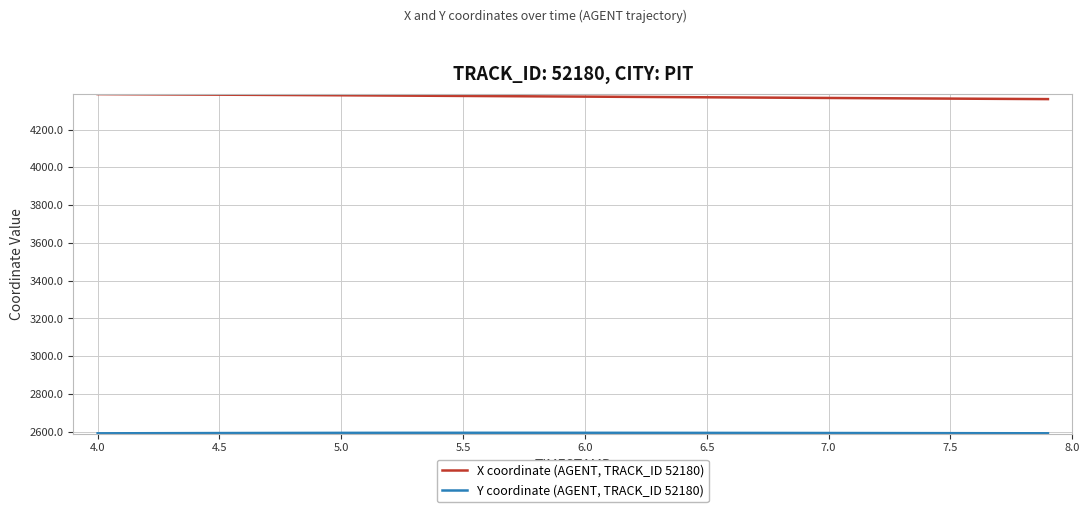

Which series has the largest total across all categories?

X coordinate (AGENT, TRACK_ID 52180)